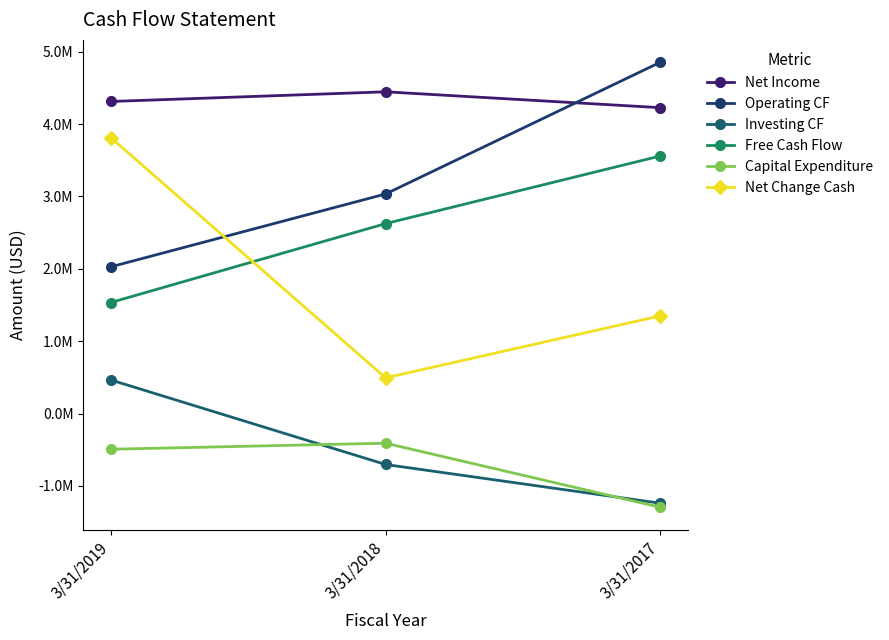

At which label is Investing CF closest to -387509?

3/31/2018